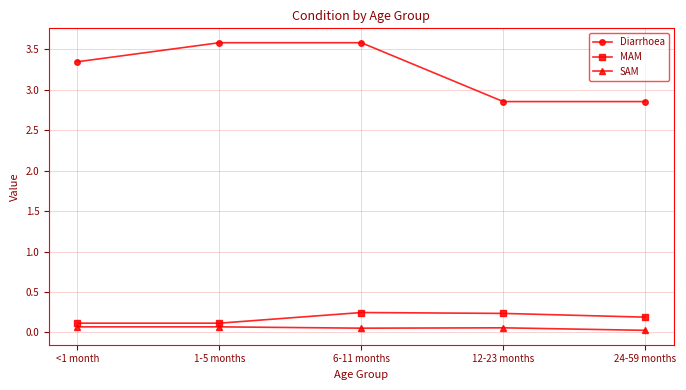

What are all the series names shown in the legend?

Diarrhoea, MAM, SAM